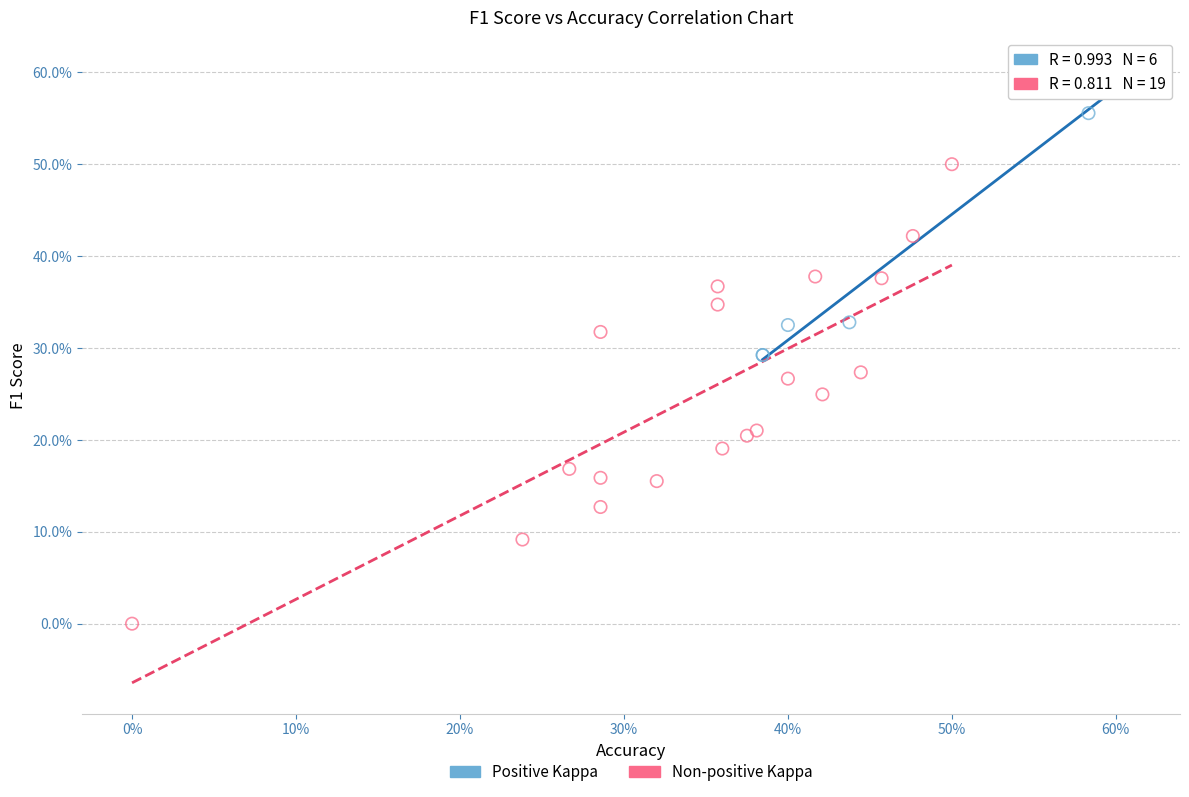

Which series contains the highest Y value?

Positive Kappa